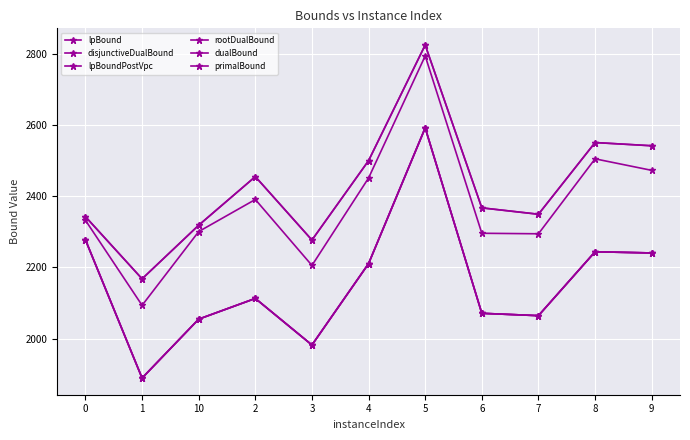

Does the chart display data point markers on the line(s)?

Yes